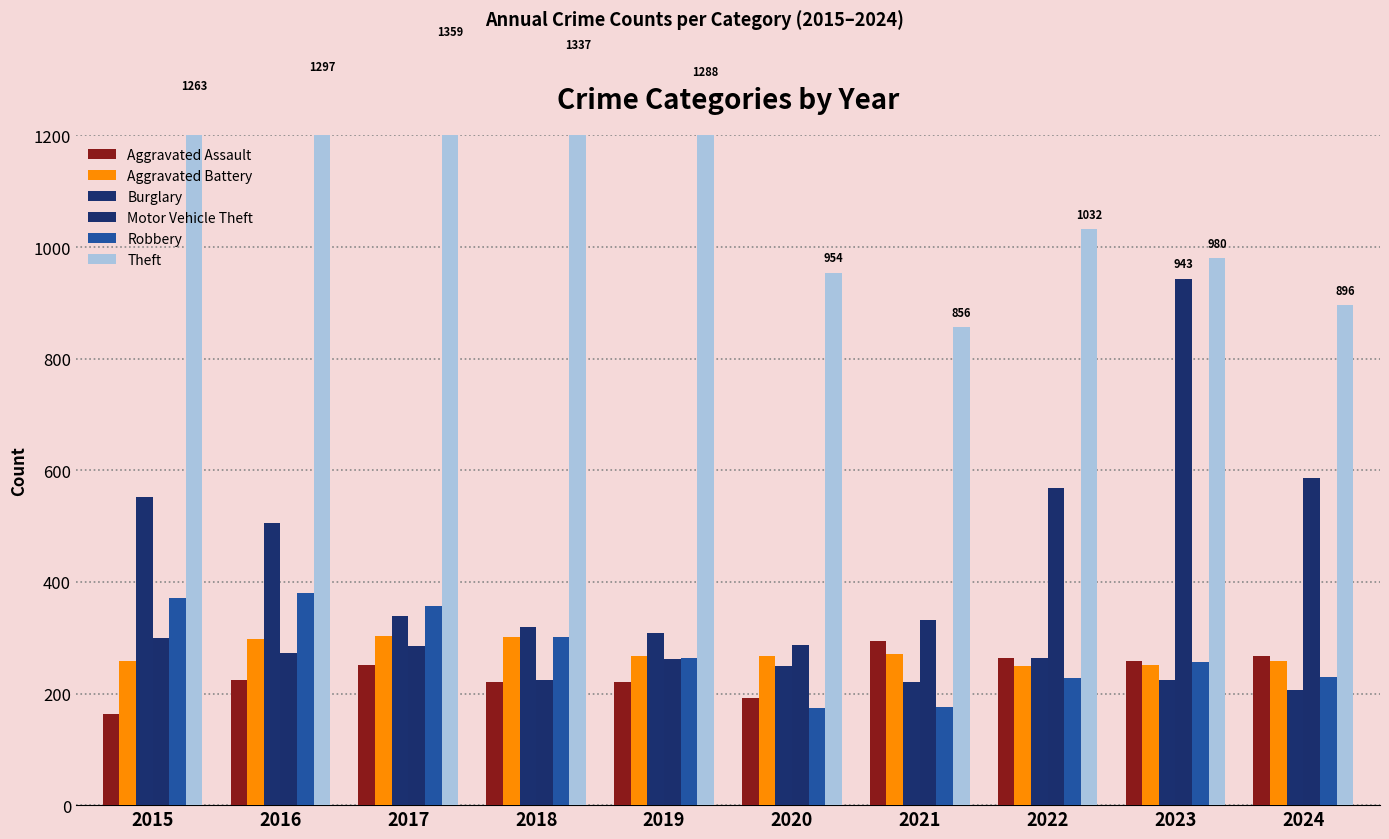

What is the sum of the Theft values at 2024 and 2015?

2159